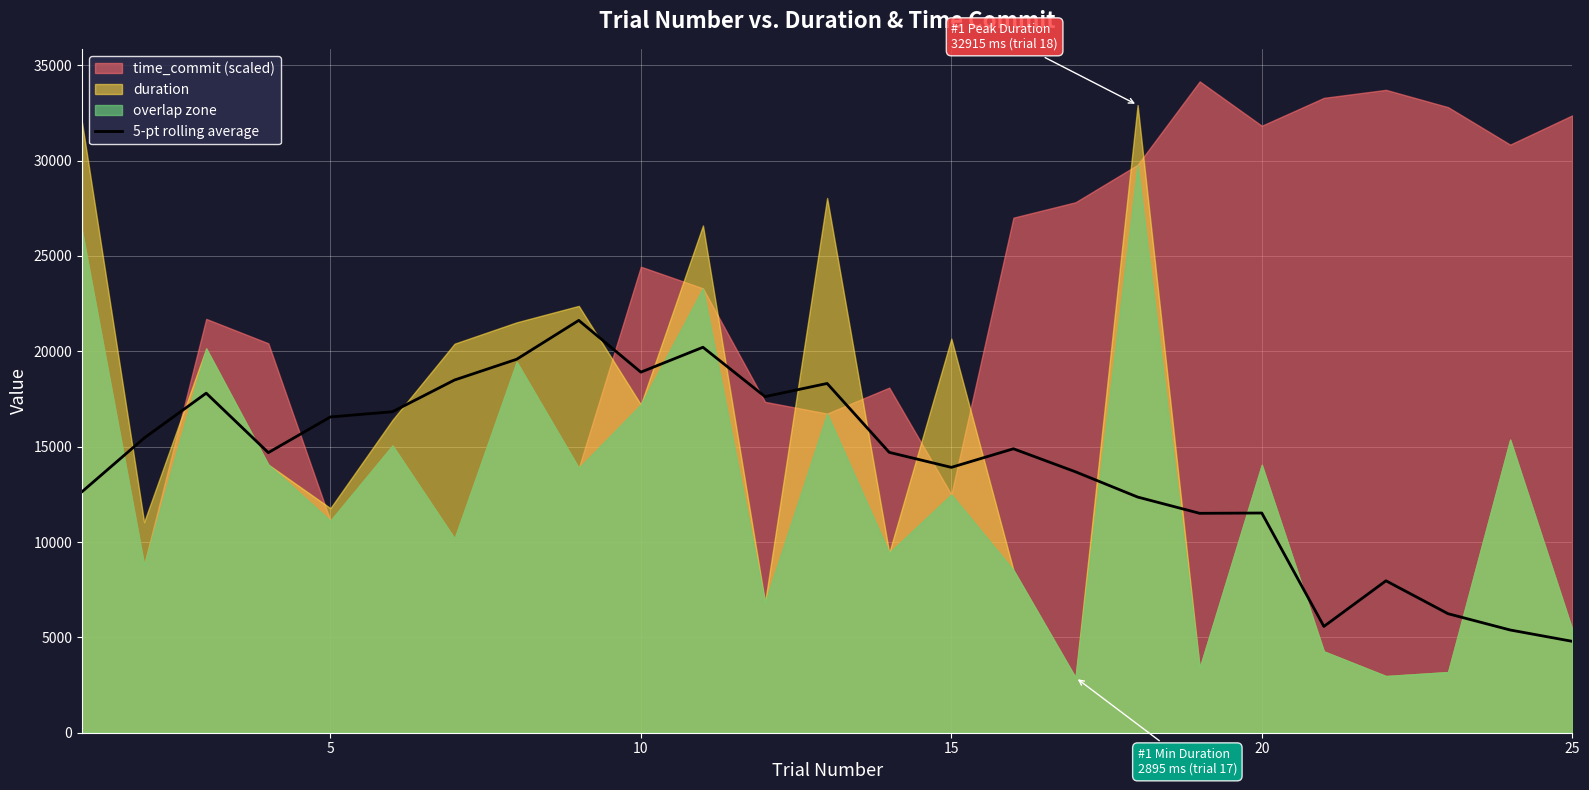

What is the value of the 10th point from the left?

18908.3